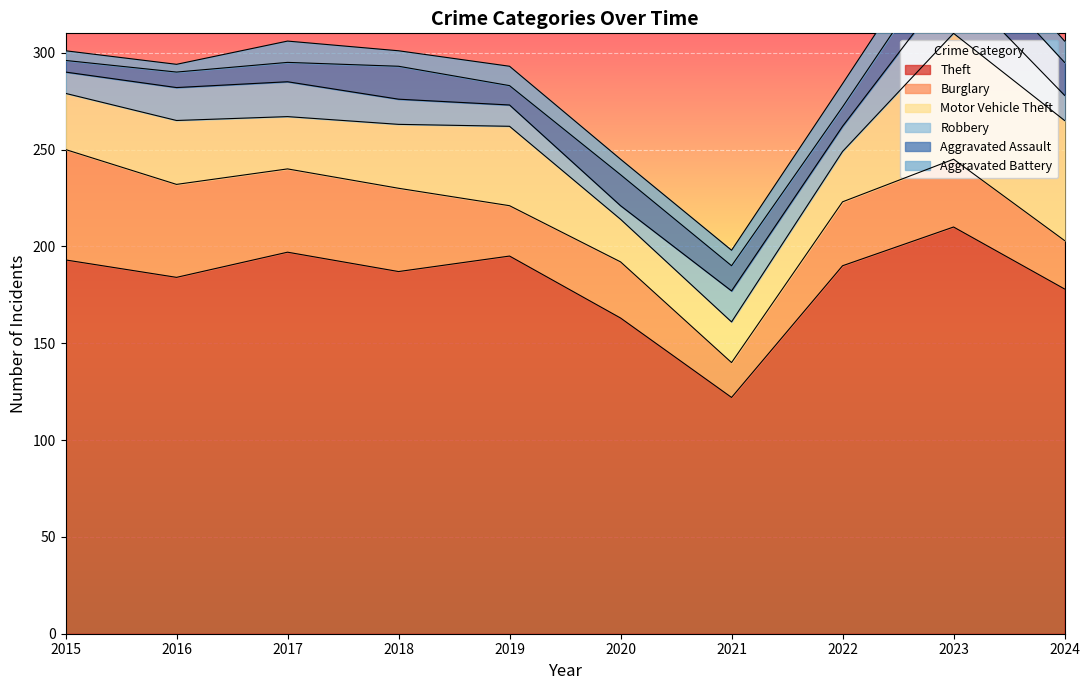

True or false: Aggravated Battery and Motor Vehicle Theft intersect in this chart.

False